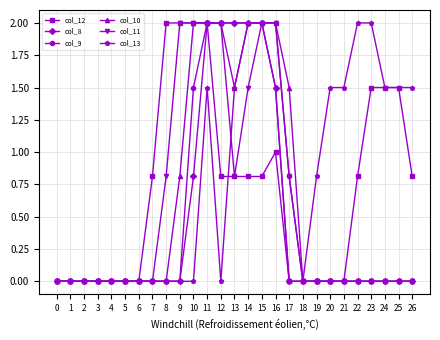

What is the spread (max minus min) of values at 19?

0.8